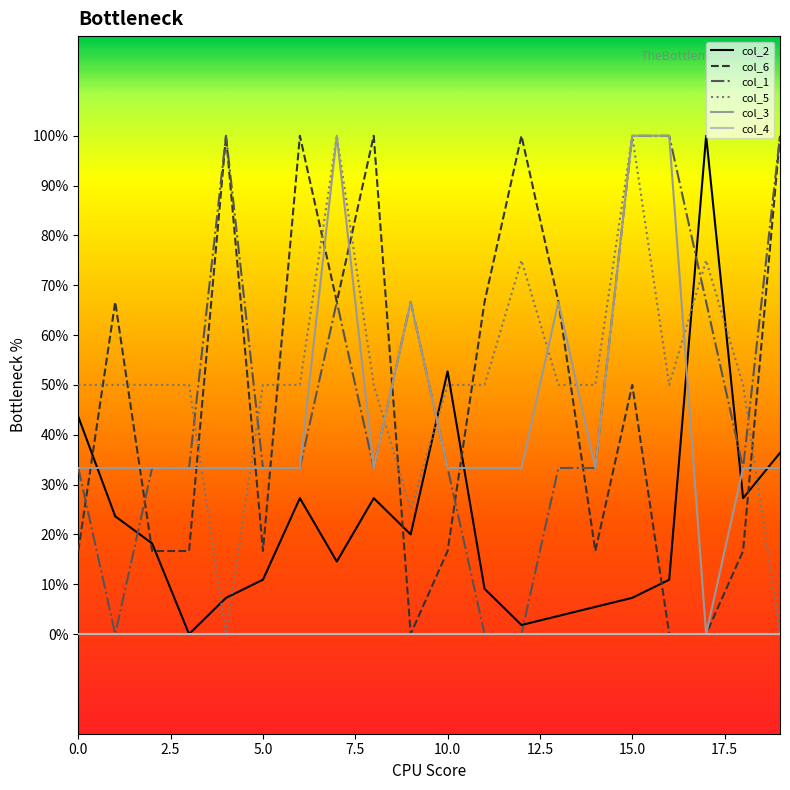

At how many categories does at least one series exceed 4?

20